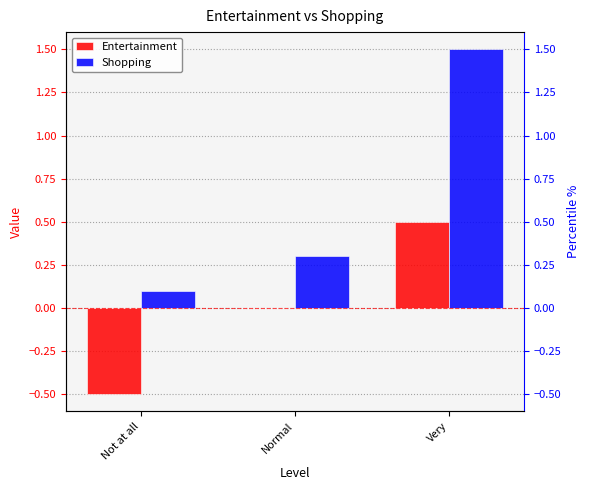

What are all the series names shown in the legend?

Entertainment, Shopping